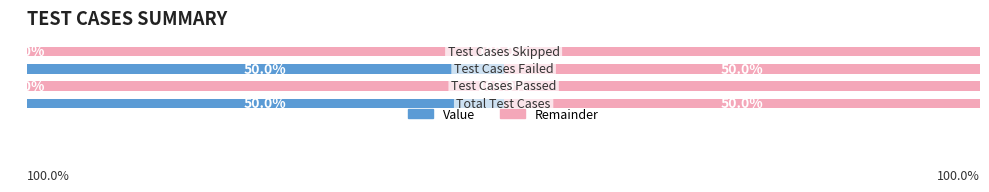

What is the value of the Remainder bar at the 4th from the left?

100